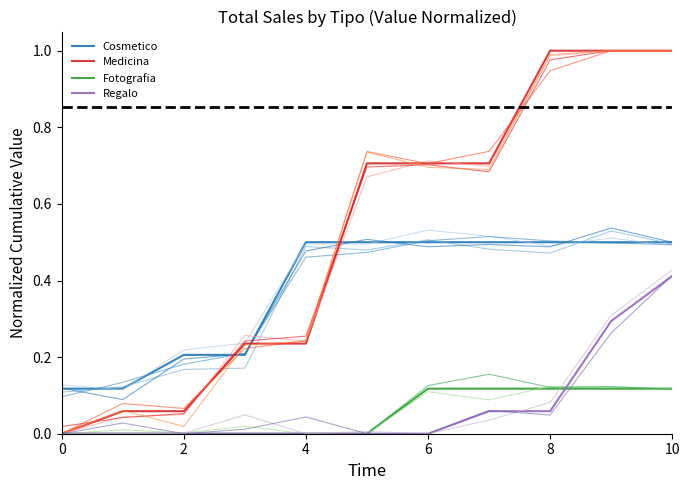

Does the chart have visible grid lines?

No